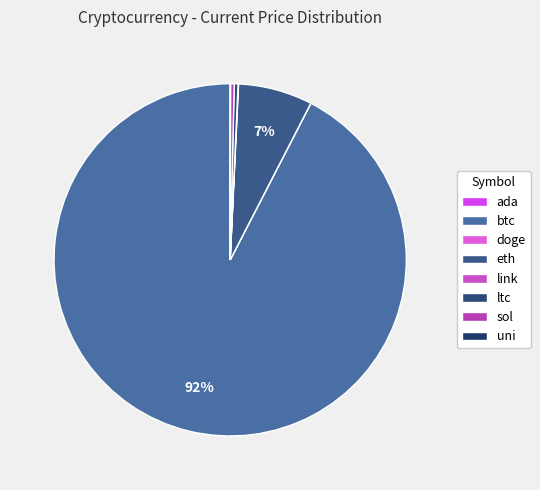

What is the smallest slice in the pie chart?

doge